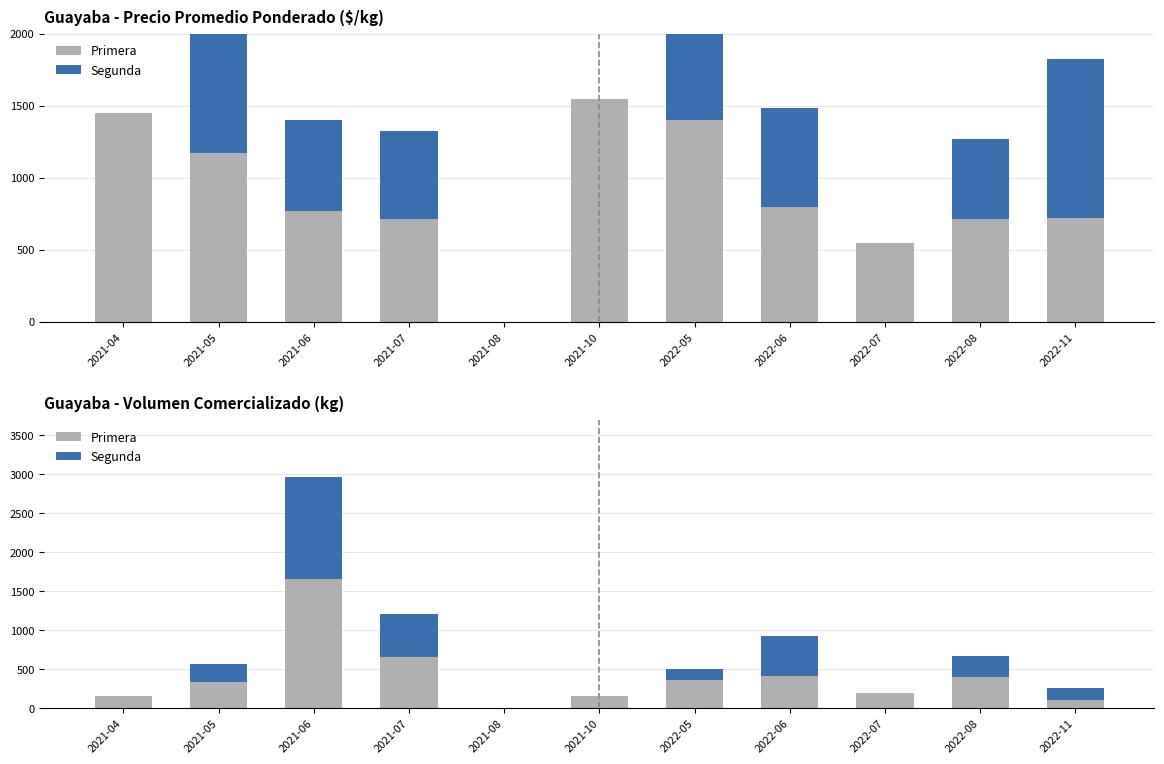

The value of Primera at 2021-08 is 577. True or false?

False